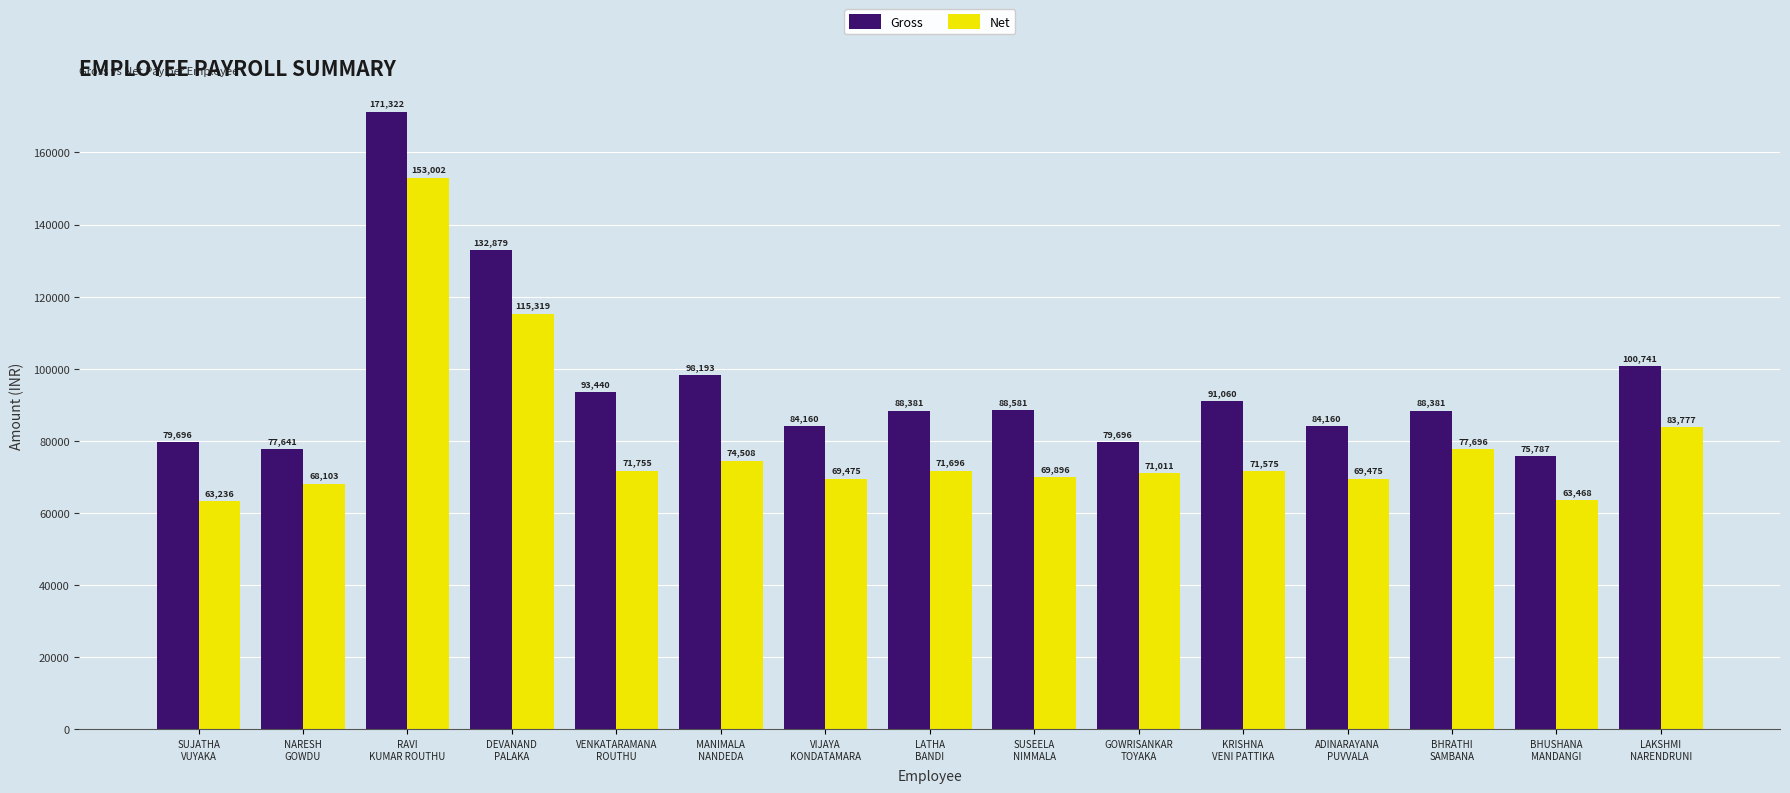

Rank the series by their maximum value, from lowest to highest.

Net, Gross